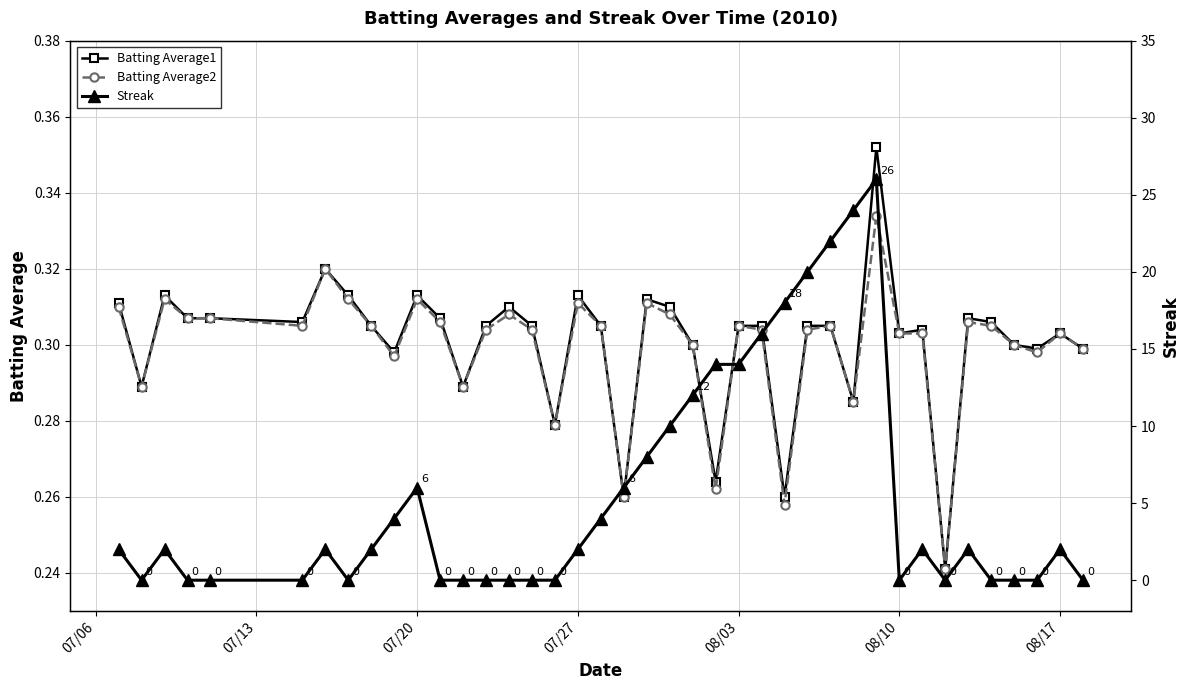

How many Batting Average2 values are between 0 and 1?

40